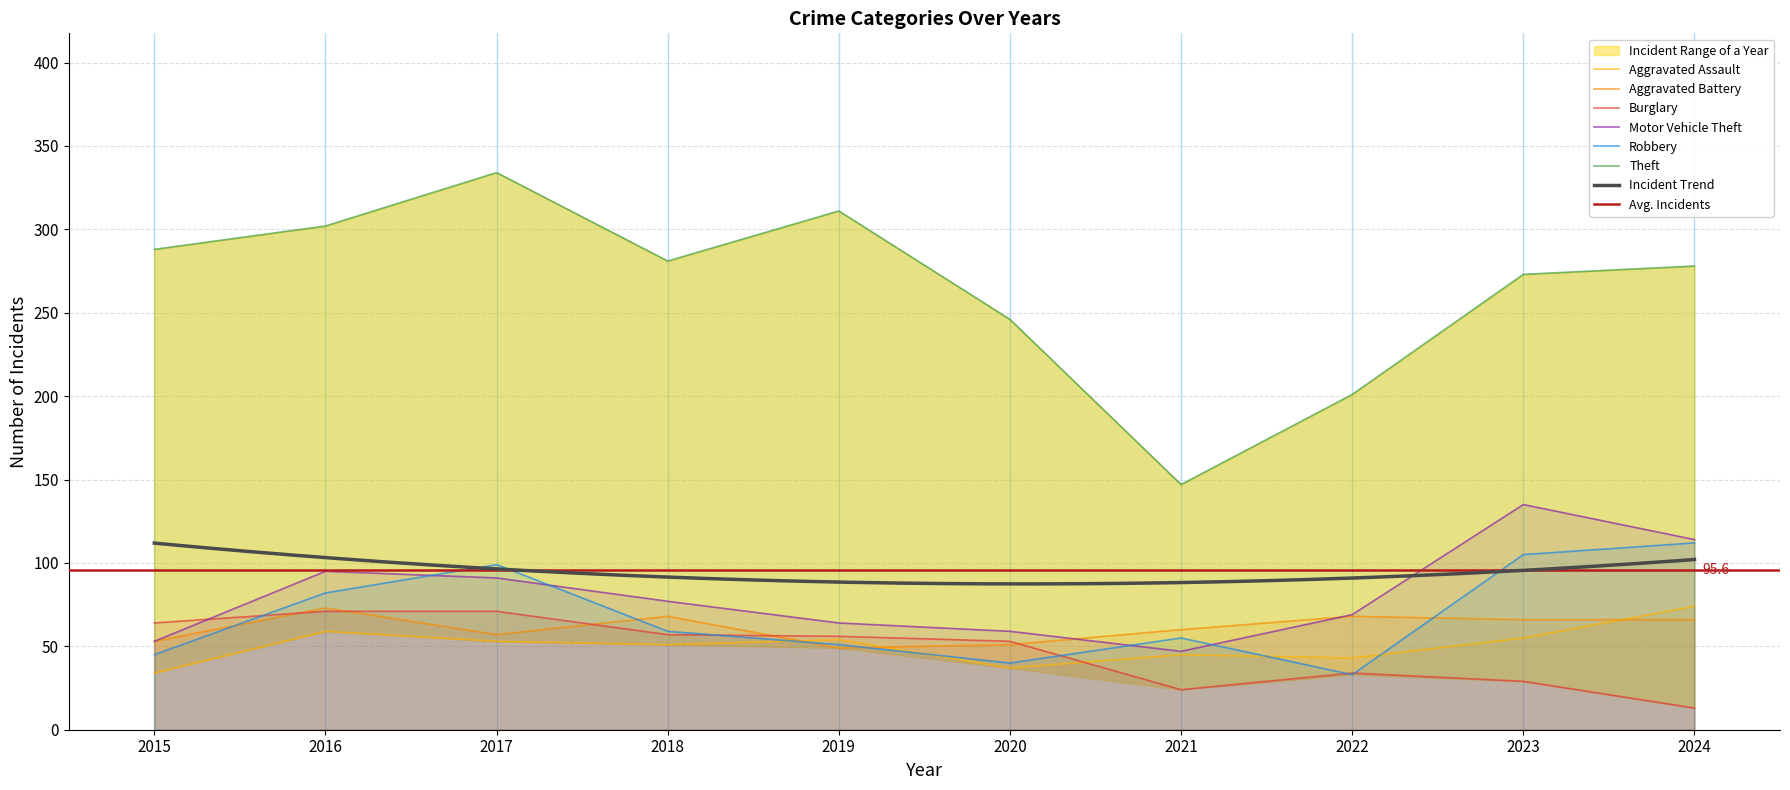

What is the total value across all series at 2017?

705